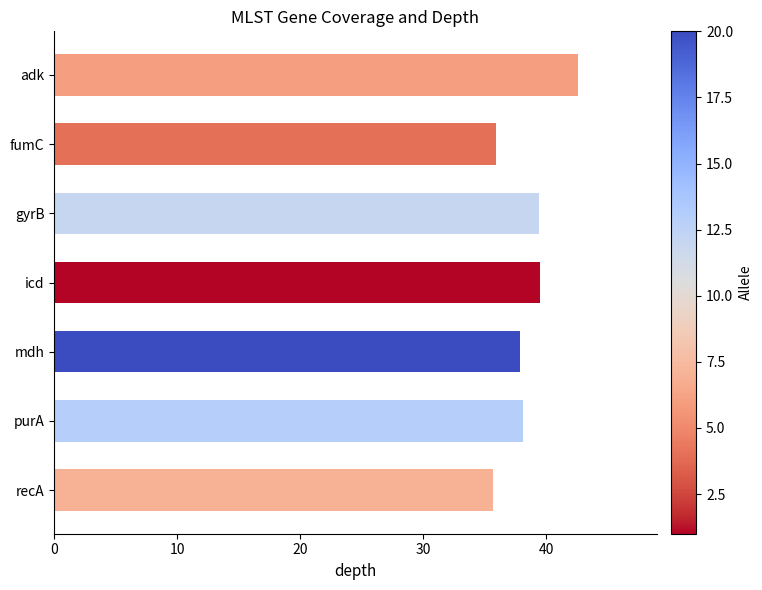

What is the change in value from fumC to mdh?

+2.0